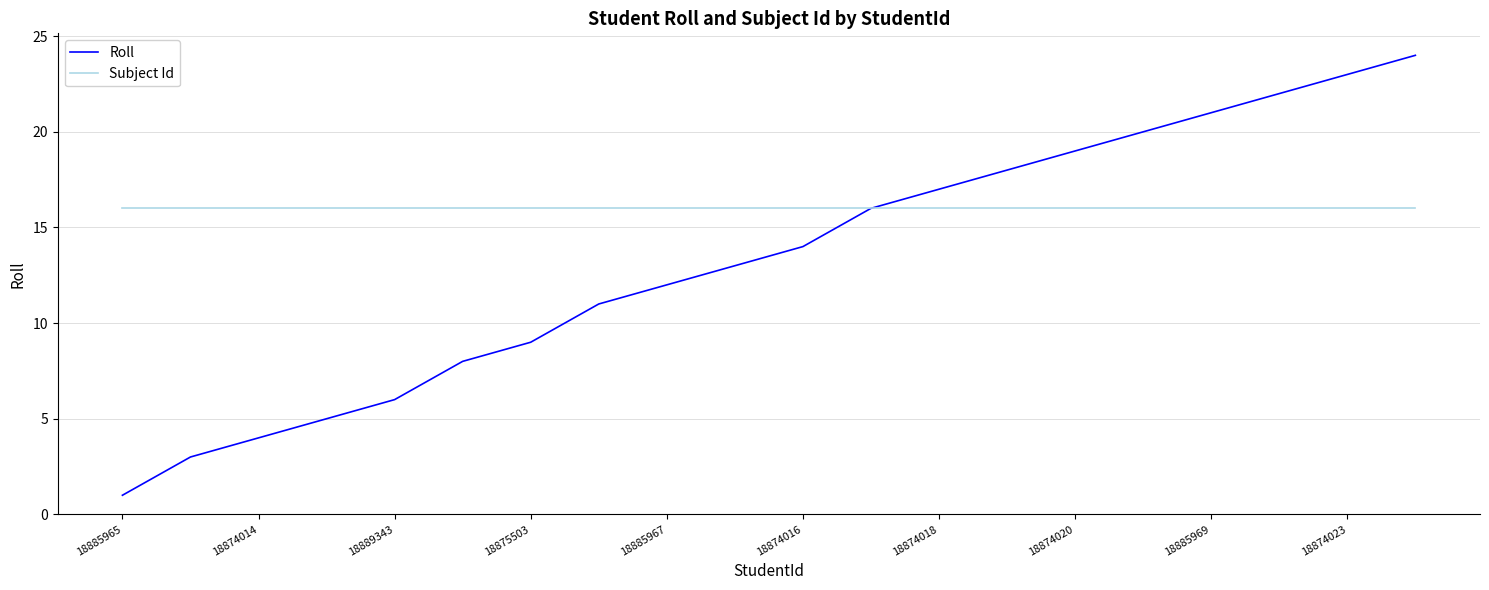

True or false: Roll has more than 2 points higher than both neighbors.

False